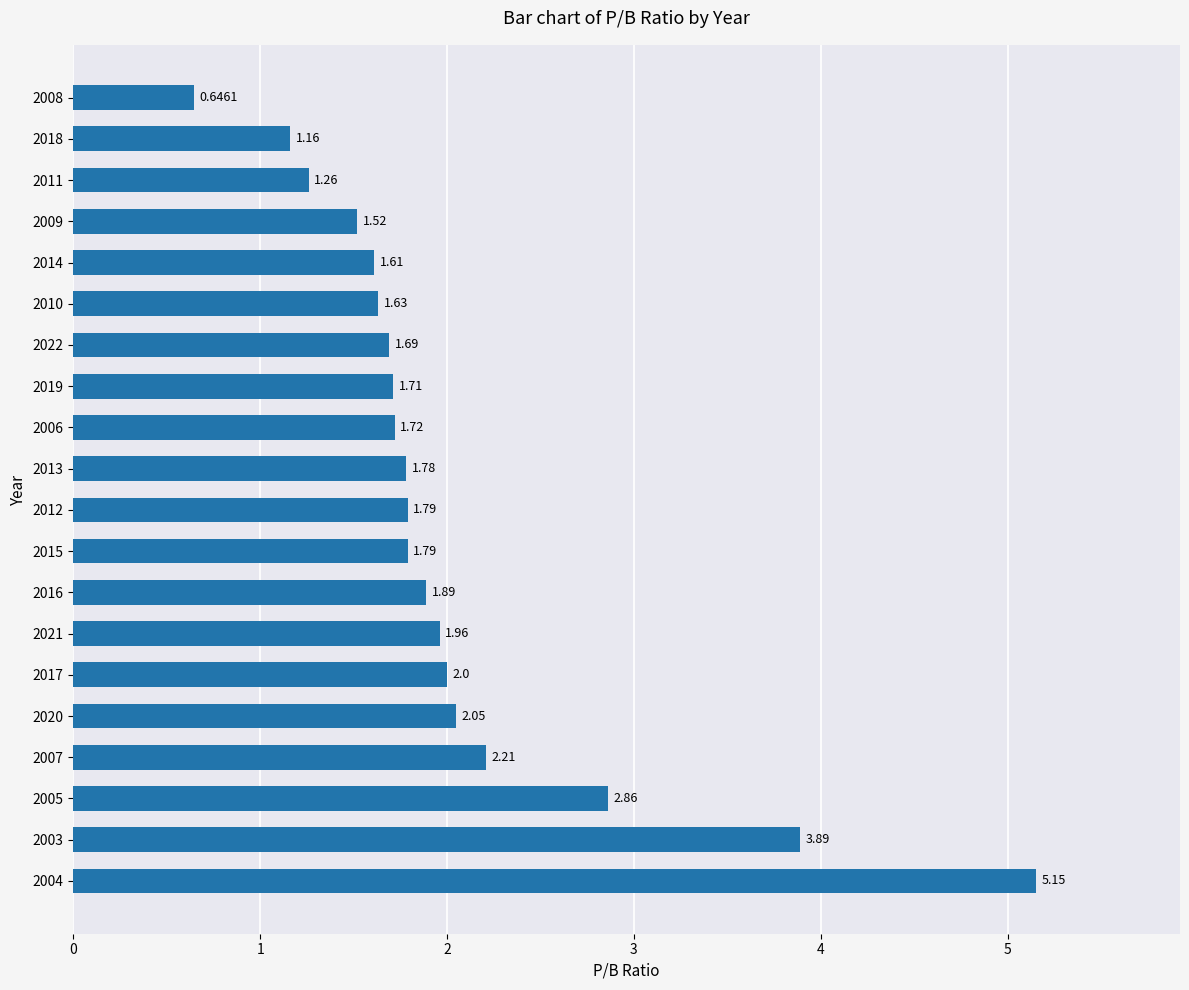

What is the average value?

2.0